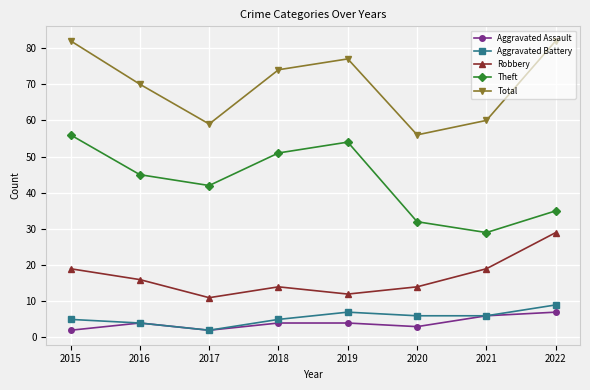

What is the maximum value for Total?

82